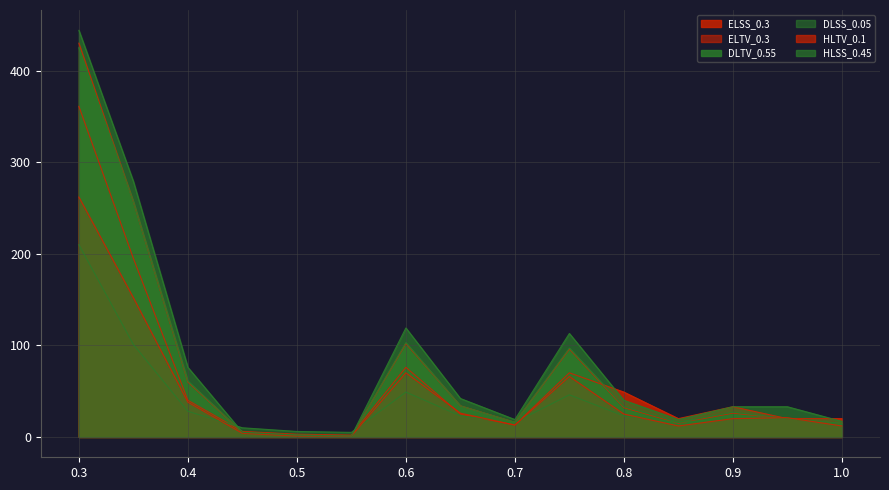

Does the chart have visible grid lines?

Yes